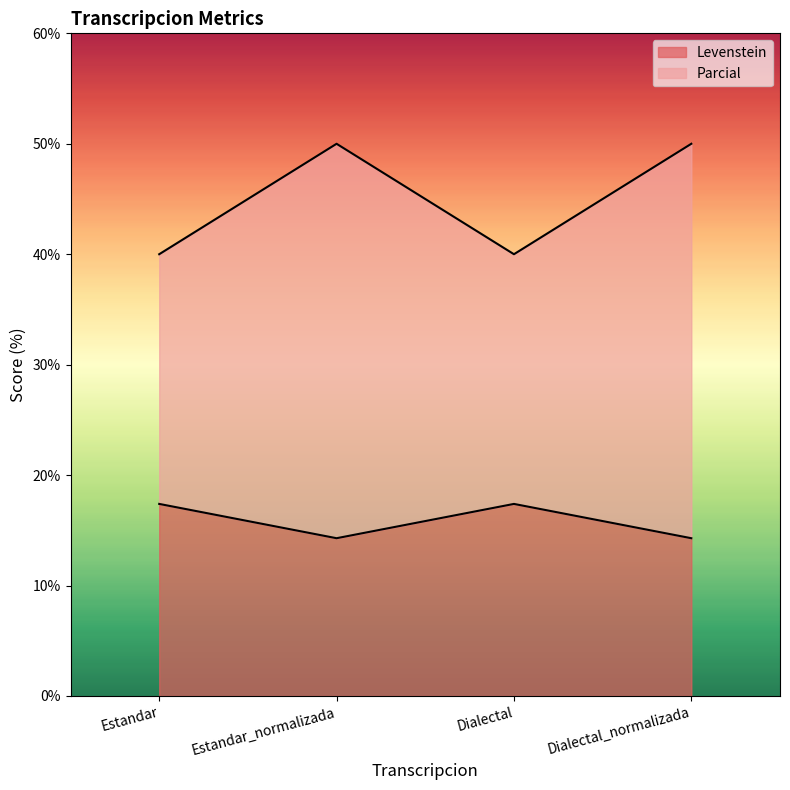

What is the approximate value of Parcial at Estandar_normalizada?

50.0